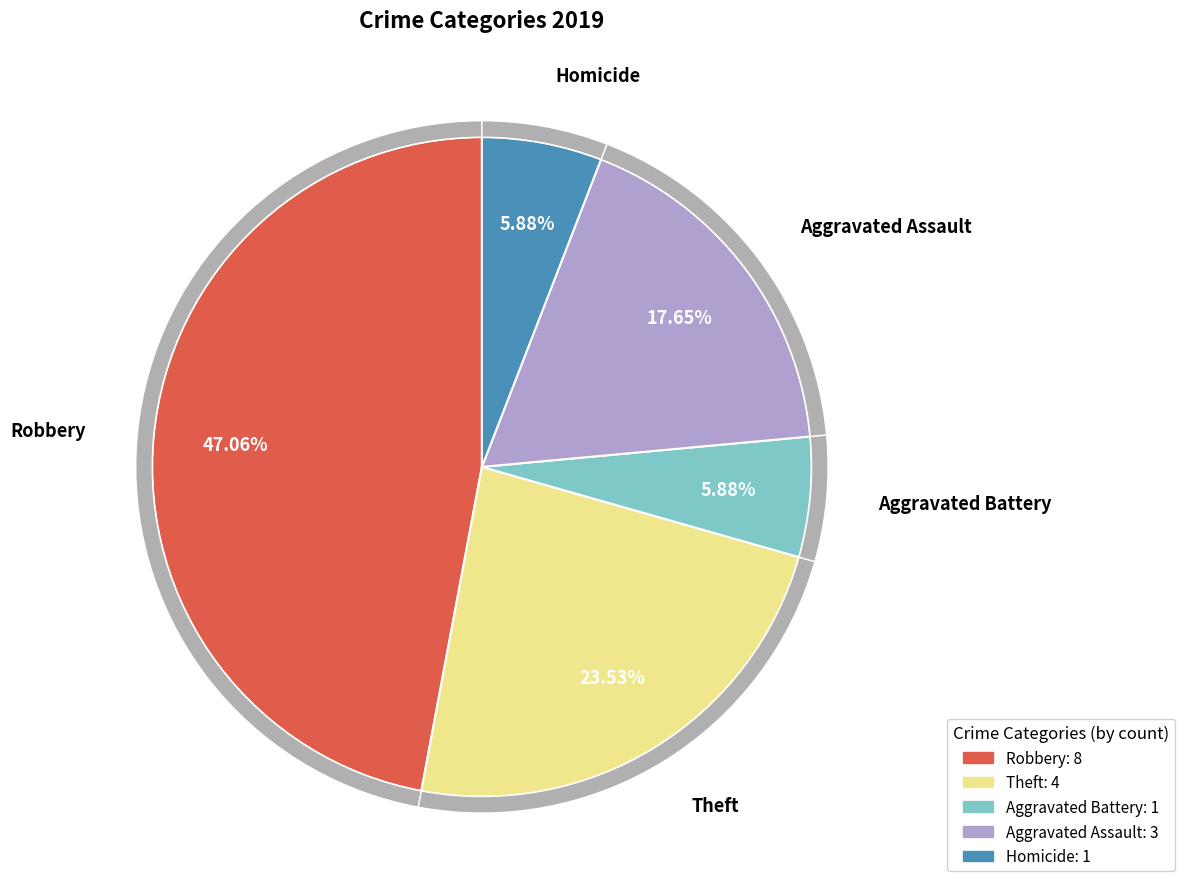

To the nearest percent, what is the difference between the largest and smallest slice percentages?

41%